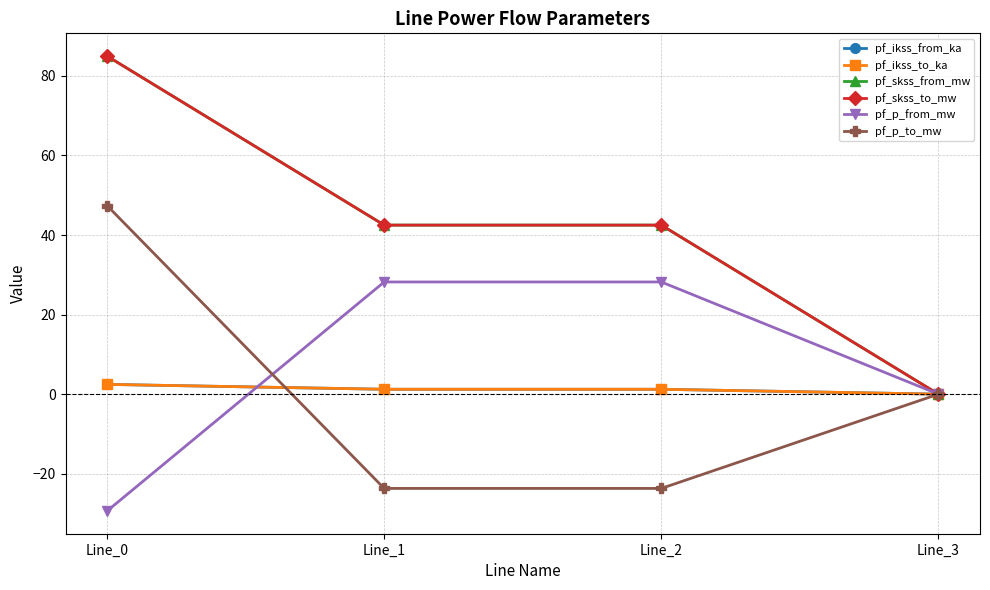

At which label does pf_p_to_mw reach its peak?

Line_0